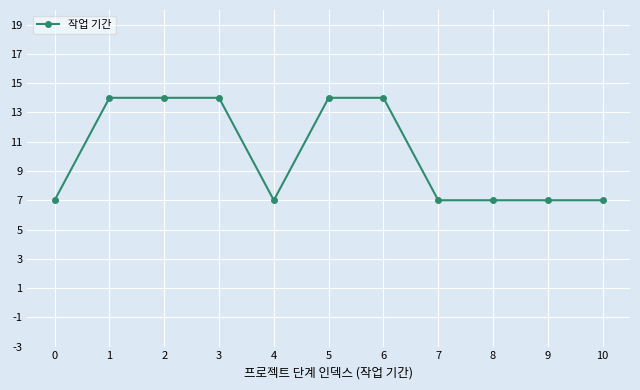

The value at 4 is 7. True or false?

True